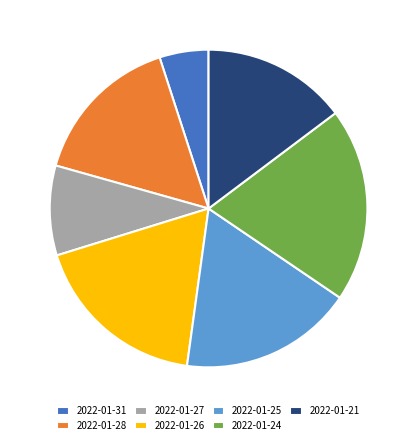

Combined, do 2022-01-26 and 2022-01-28 account for over 50%?

No